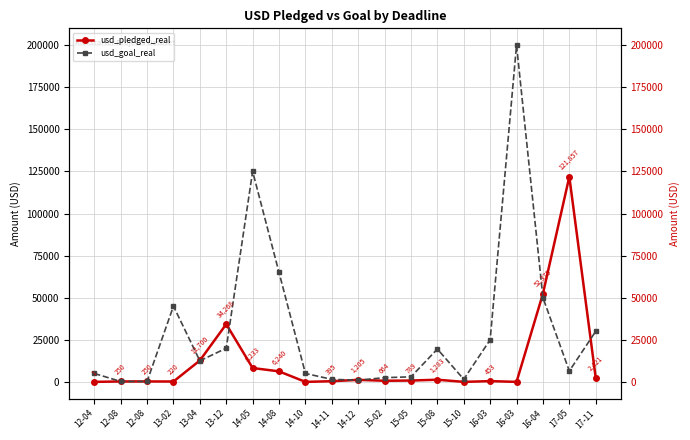

What is the average value of the usd_pledged_real series?

12180.2